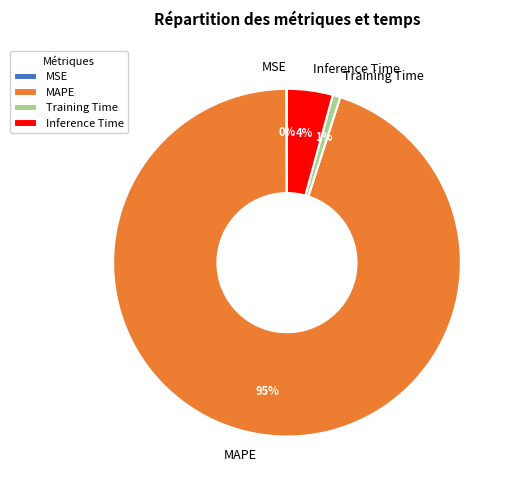

Which category has the biggest portion of the pie?

MAPE